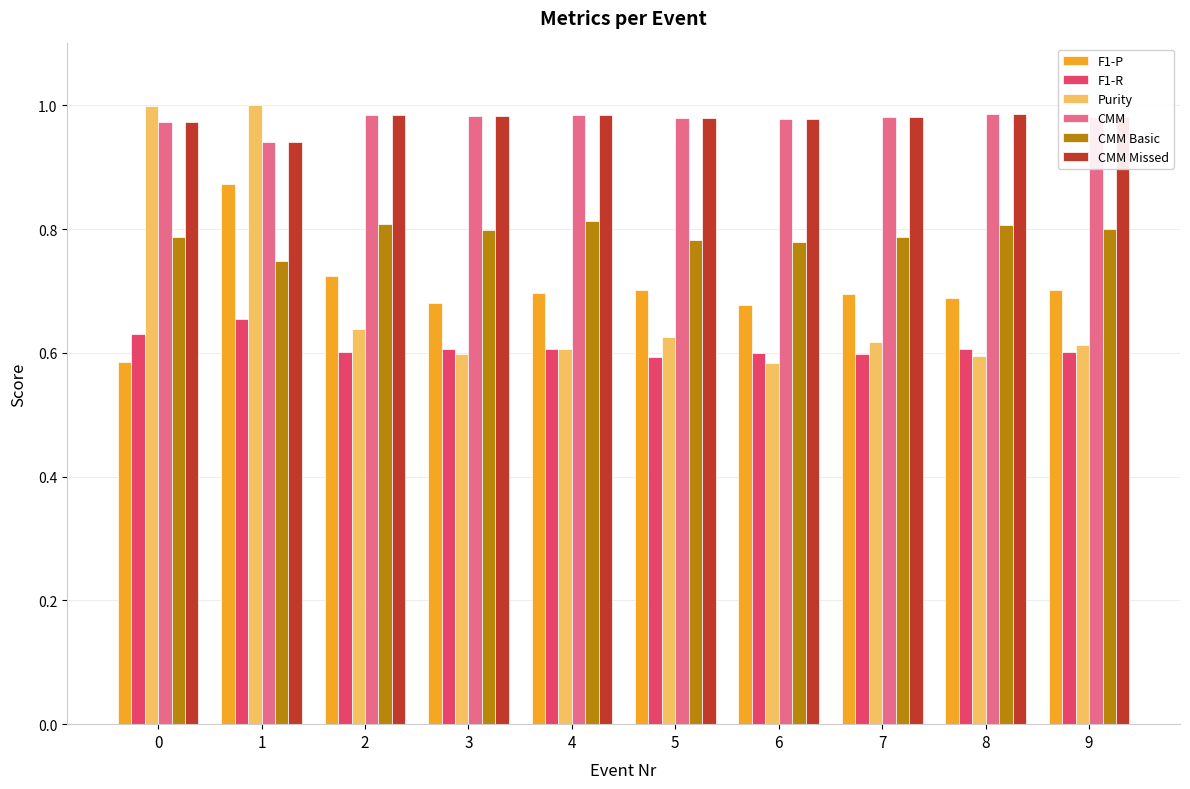

At how many categories does at least one series exceed 0?

10